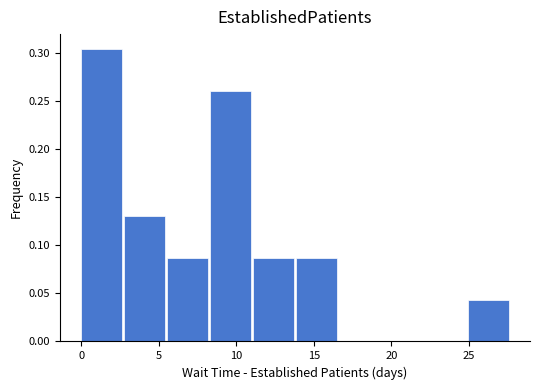

Reading left to right, list every bar in this chart as the range it spans on the x-axis followed by its height. Neither the bar edges nor the heights are printed on the chart, so give them approximately, as read against the axes.

0.0 to 3.0: 0.305
3.0 to 5.5: 0.130
5.5 to 8.5: 0.085
8.5 to 11.0: 0.260
11.0 to 14.0: 0.085
14.0 to 16.5: 0.085
16.5 to 19.5: 0
19.5 to 22.0: 0
22.0 to 25.0: 0
25.0 to 27.5: 0.045